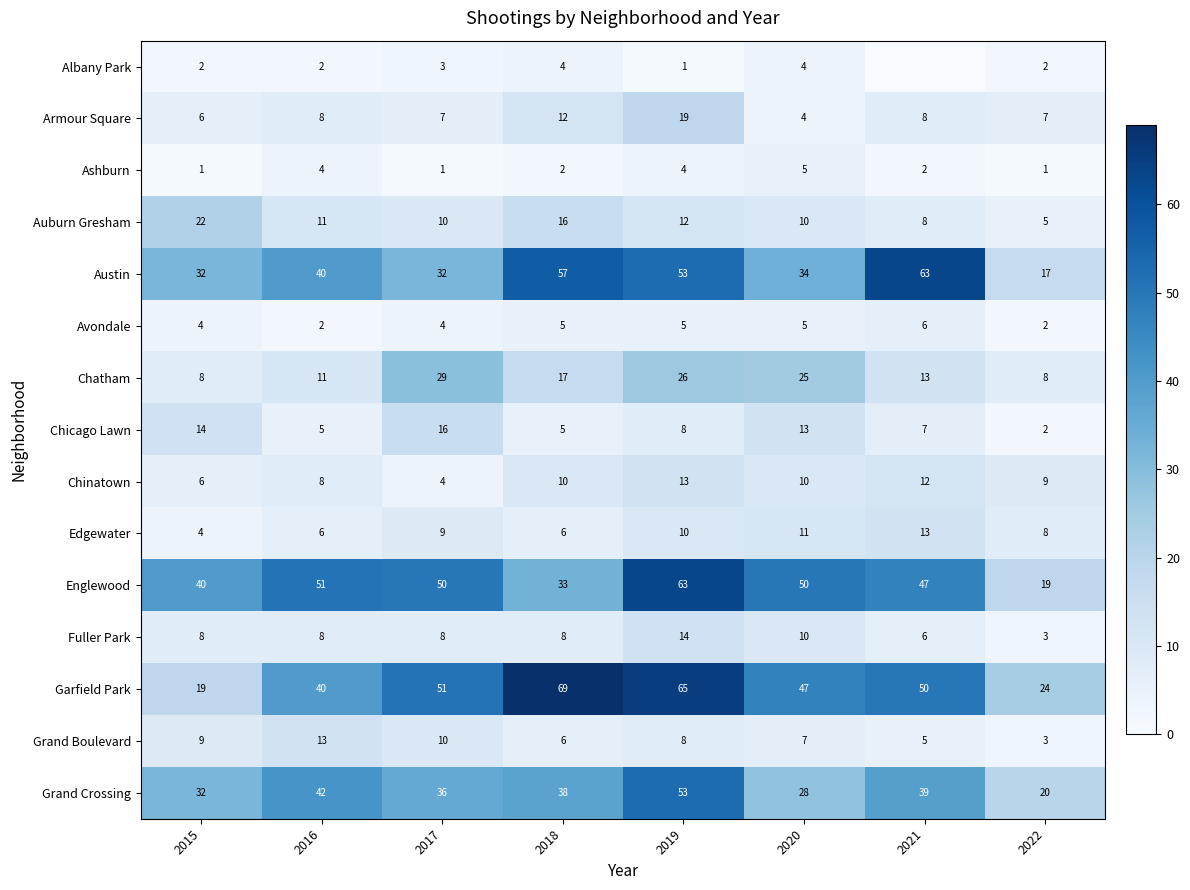

The Ashburn series shows 2 at 2021. True or false?

True